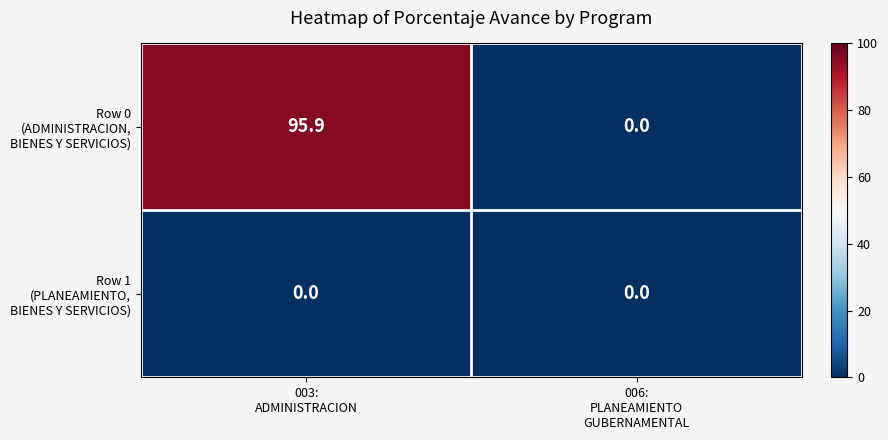

How many series are shown in this chart?

2